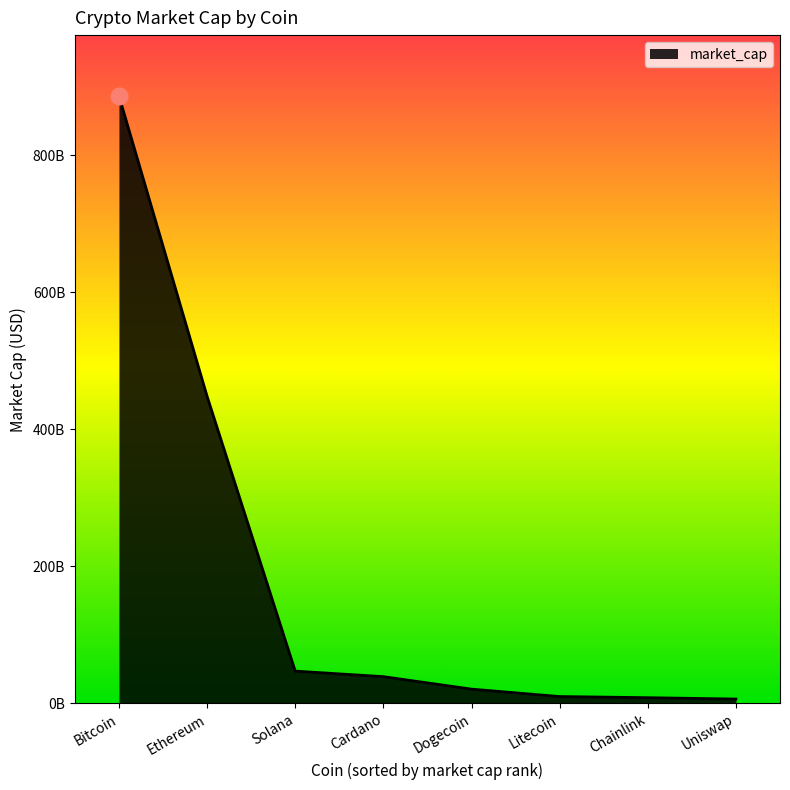

Does the chart have visible grid lines?

No